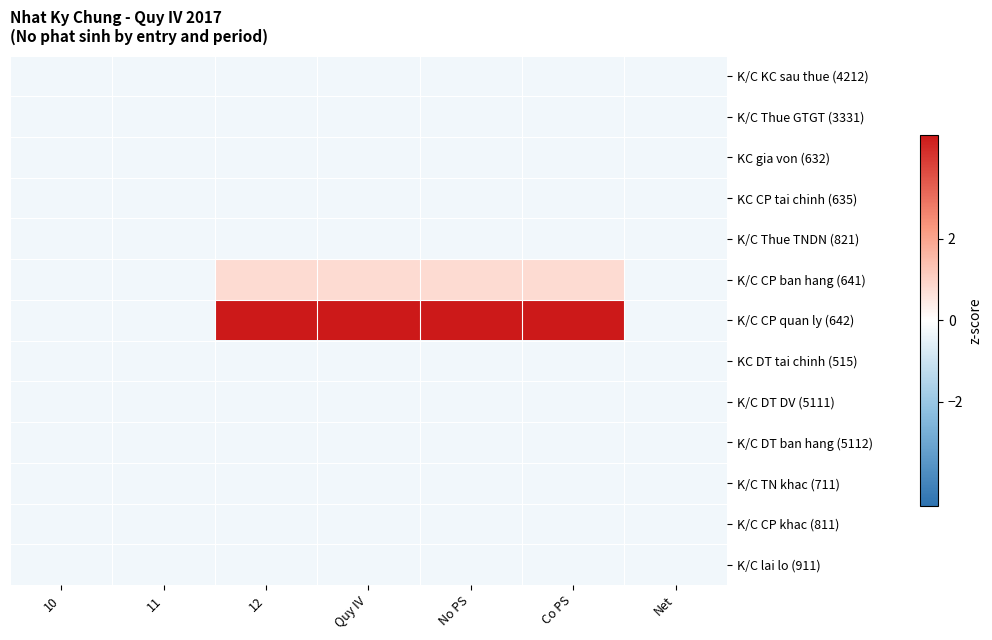

How many categories are shown in the chart?

7